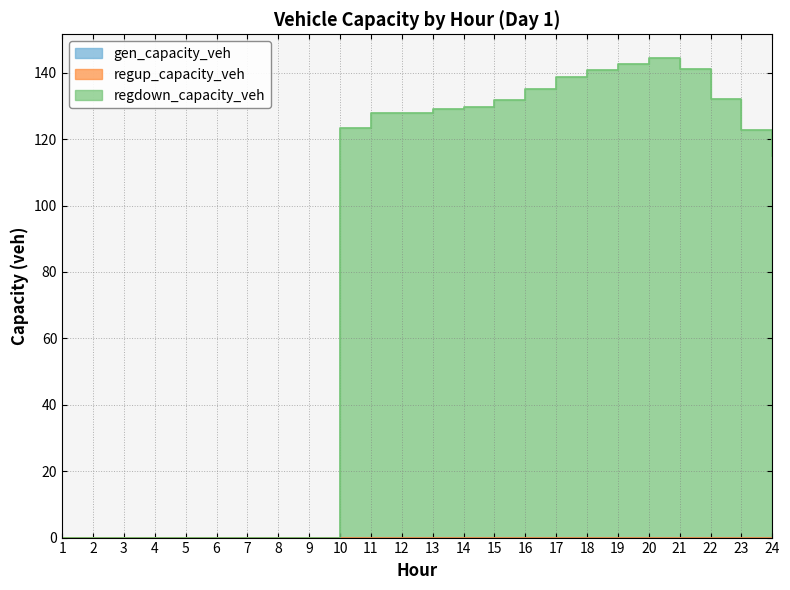

True or false: regdown_capacity_veh and regup_capacity_veh cross at least once.

False